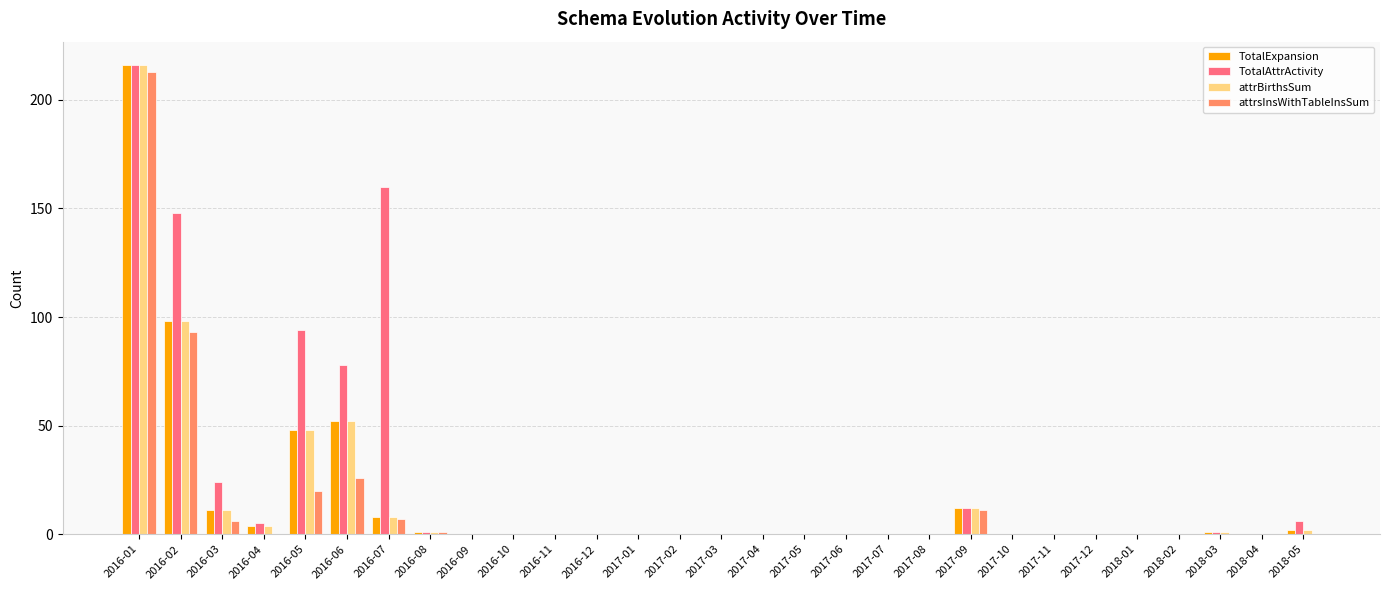

Reading right to left, transcribe all the data shown in this chart.

TotalExpansion: 2018-05=2	2018-04=0	2018-03=1	2018-02=0	2018-01=0	2017-12=0	2017-11=0	2017-10=0	2017-09=12	2017-08=0	2017-07=0	2017-06=0	2017-05=0	2017-04=0	2017-03=0	2017-02=0	2017-01=0	2016-12=0	2016-11=0	2016-10=0	2016-09=0	2016-08=1	2016-07=8	2016-06=52	2016-05=48	2016-04=4	2016-03=11	2016-02=98	2016-01=216
TotalAttrActivity: 2018-05=6	2018-04=0	2018-03=1	2018-02=0	2018-01=0	2017-12=0	2017-11=0	2017-10=0	2017-09=12	2017-08=0	2017-07=0	2017-06=0	2017-05=0	2017-04=0	2017-03=0	2017-02=0	2017-01=0	2016-12=0	2016-11=0	2016-10=0	2016-09=0	2016-08=1	2016-07=160	2016-06=78	2016-05=94	2016-04=5	2016-03=24	2016-02=148	2016-01=216
attrBirthsSum: 2018-05=2	2018-04=0	2018-03=1	2018-02=0	2018-01=0	2017-12=0	2017-11=0	2017-10=0	2017-09=12	2017-08=0	2017-07=0	2017-06=0	2017-05=0	2017-04=0	2017-03=0	2017-02=0	2017-01=0	2016-12=0	2016-11=0	2016-10=0	2016-09=0	2016-08=1	2016-07=8	2016-06=52	2016-05=48	2016-04=4	2016-03=11	2016-02=98	2016-01=216
attrsInsWithTableInsSum: 2018-05=0	2018-04=0	2018-03=0	2018-02=0	2018-01=0	2017-12=0	2017-11=0	2017-10=0	2017-09=11	2017-08=0	2017-07=0	2017-06=0	2017-05=0	2017-04=0	2017-03=0	2017-02=0	2017-01=0	2016-12=0	2016-11=0	2016-10=0	2016-09=0	2016-08=1	2016-07=7	2016-06=26	2016-05=20	2016-04=0	2016-03=6	2016-02=93	2016-01=213